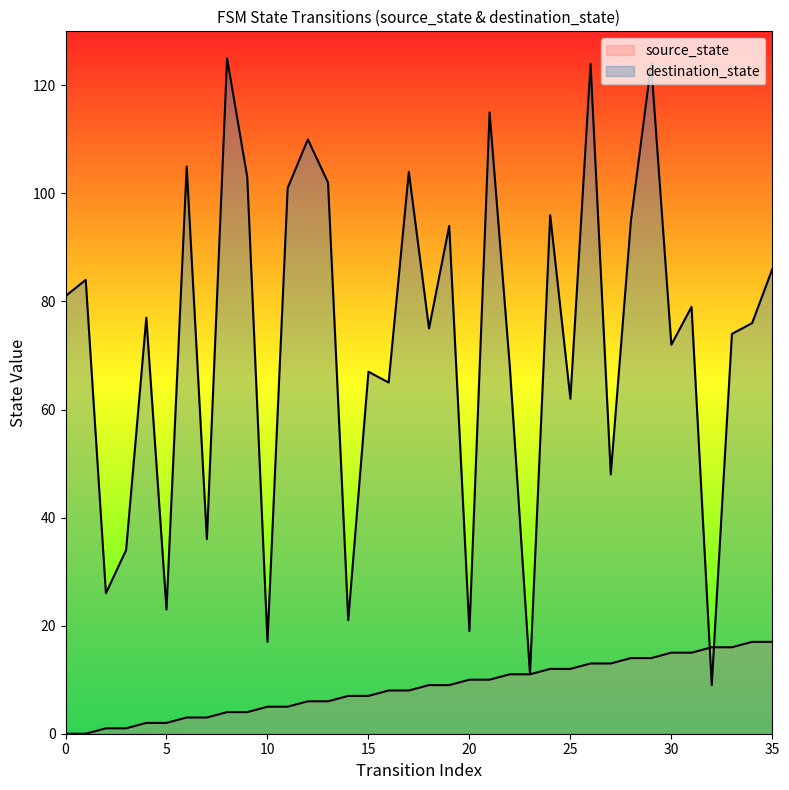

Which series has the largest Y range (max minus min)?

destination_state